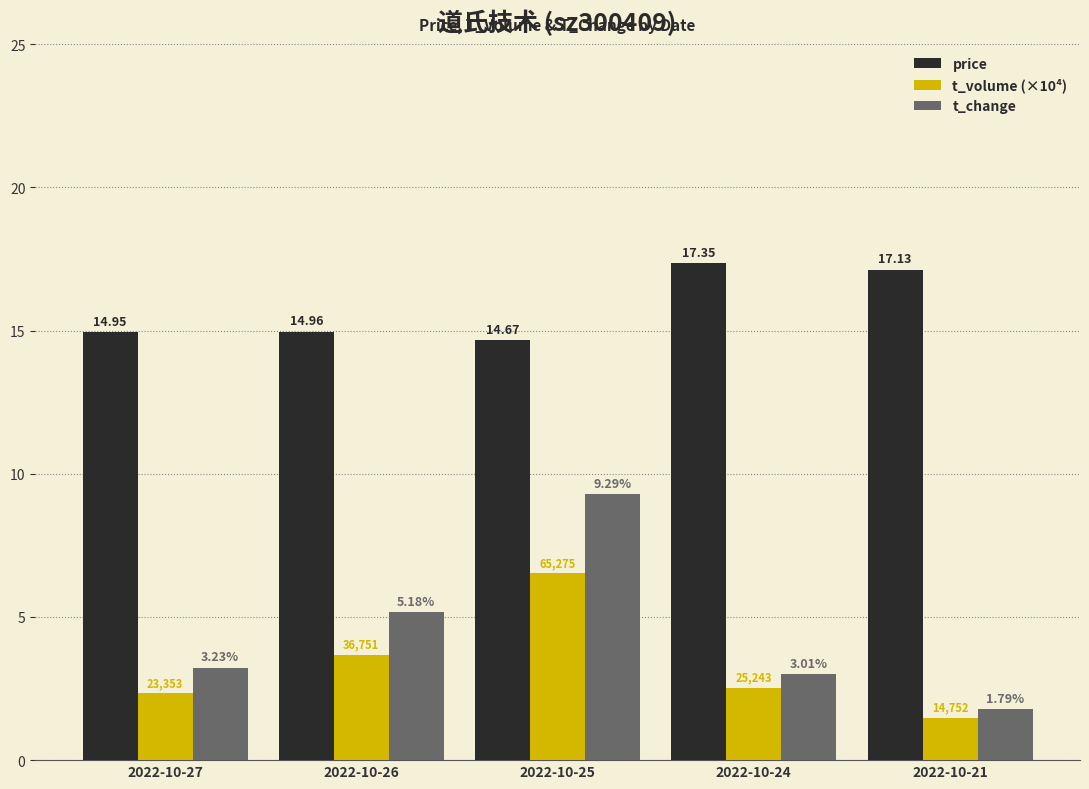

At which category is the sum across all series the highest?

2022-10-25